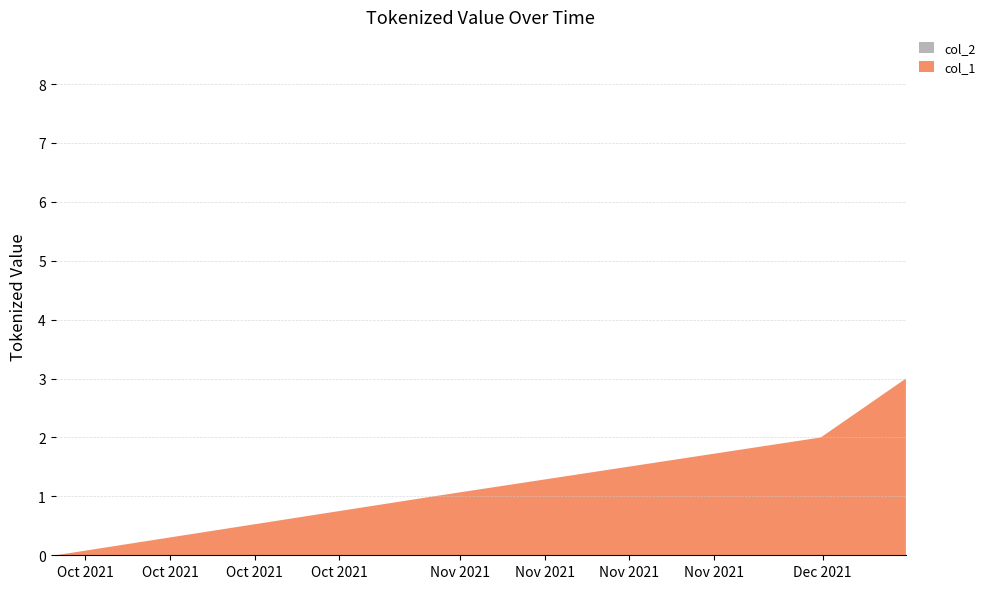

Reading left to right, what are all the values shown in this chart?

col_1: 1632832550=0	1635534218=1	1638302644=2	1638911086=3
col_2: 1632832550=0	1635534218=0	1638302644=0	1638911086=0